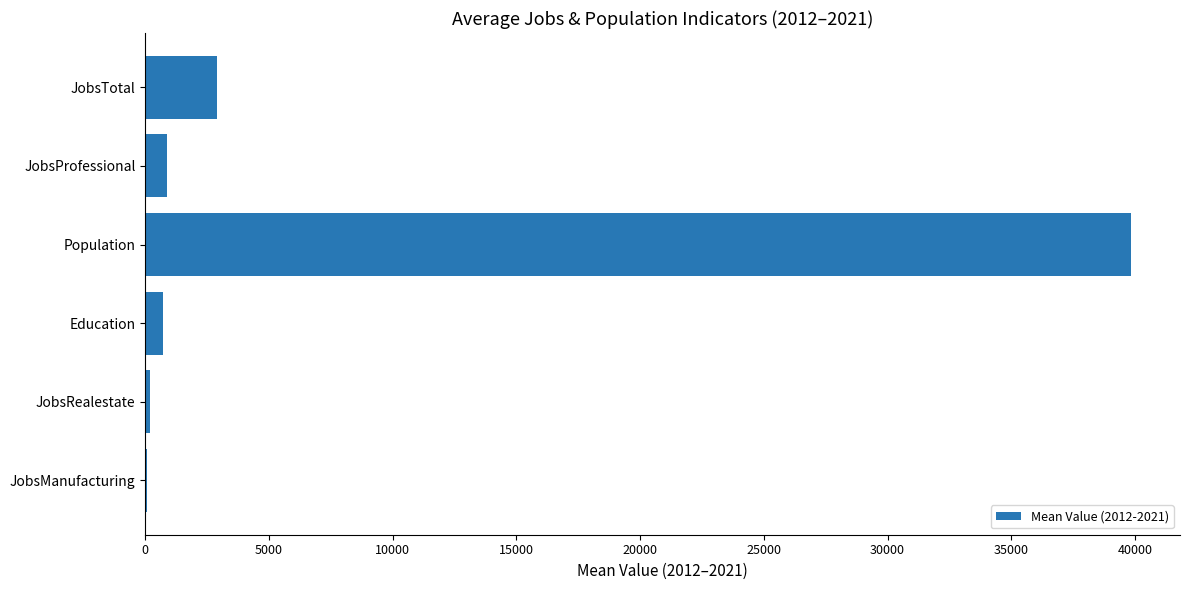

Between JobsProfessional and Population, which is larger?

Population